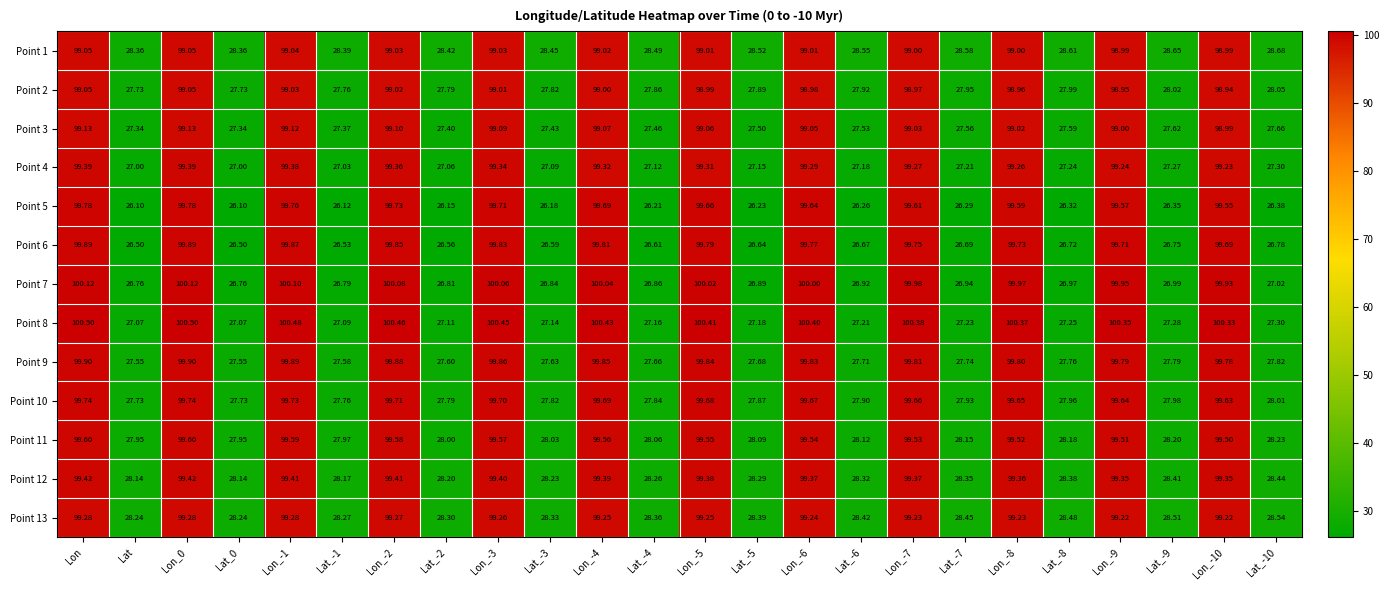

What is the greatest value displayed?

100.5